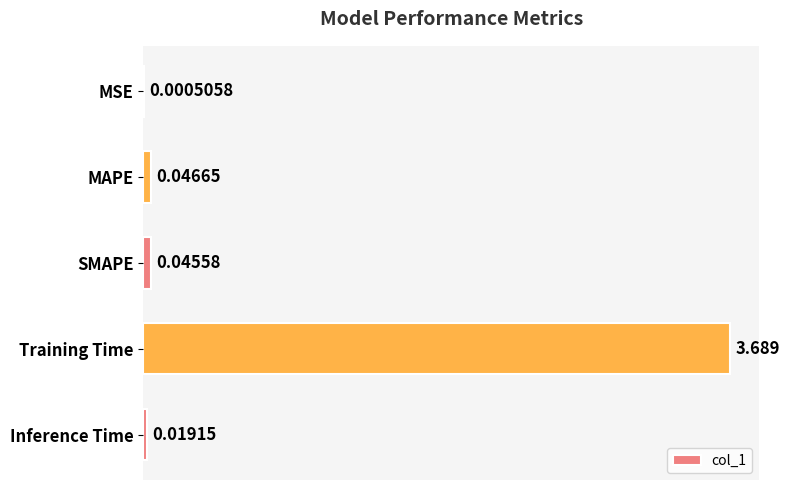

At which label is the value closest to 1?

MAPE